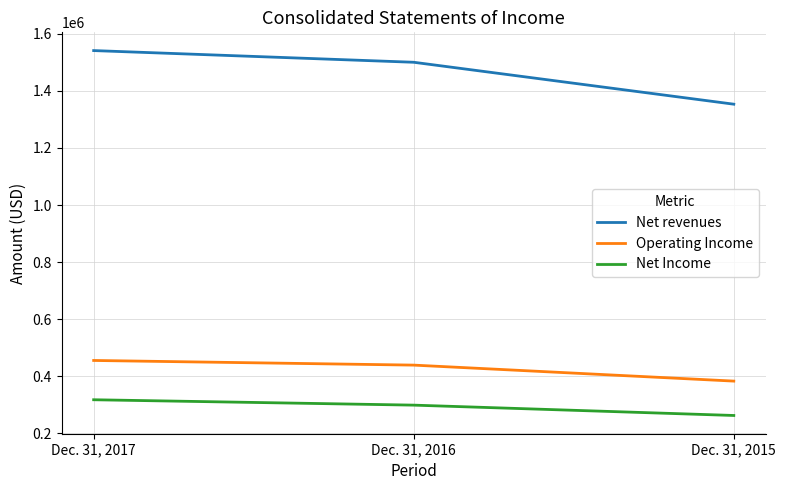

Rank the series at Dec. 31, 2016 from lowest to highest value.

Net Income, Operating Income, Net revenues